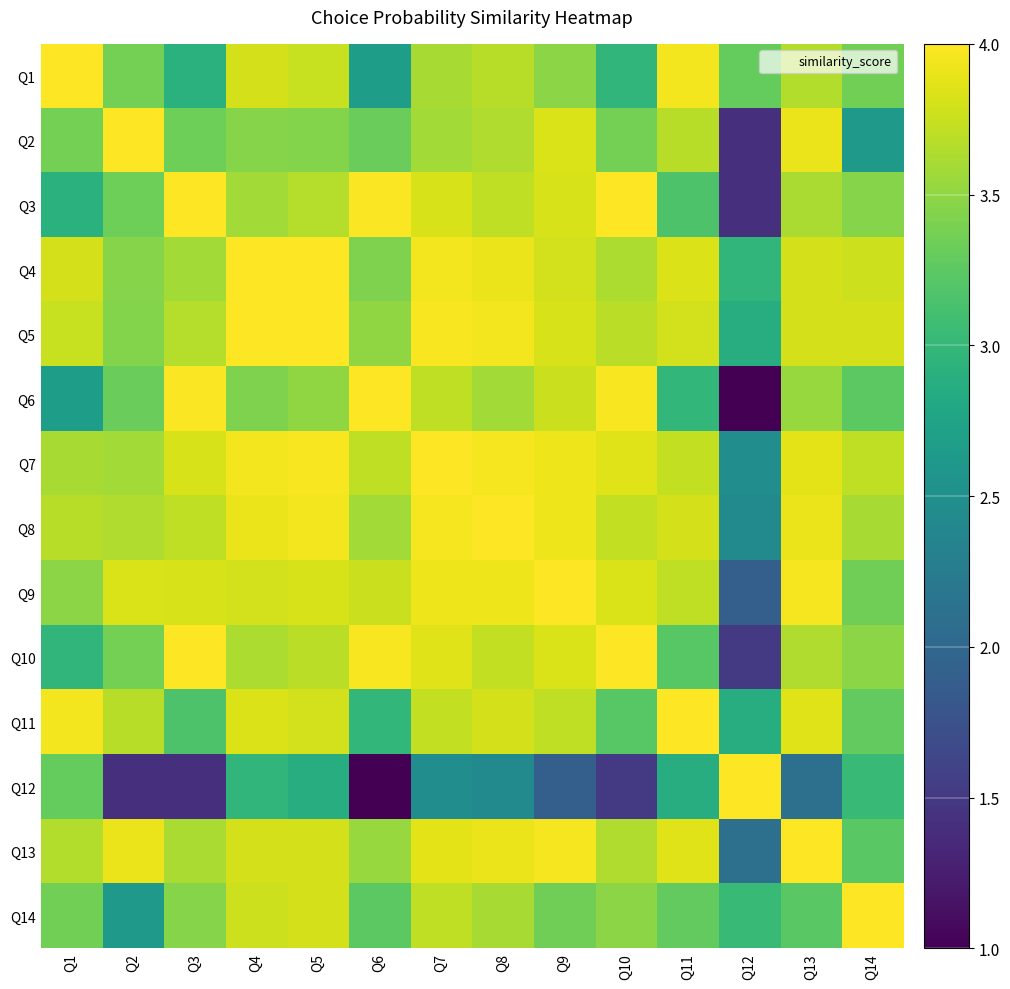

Reading left to right, what are all the values shown in this chart?

Q1: Q1=4.0	Q2=3.4	Q3=2.9	Q4=3.8	Q5=3.8	Q6=2.7	Q7=3.6	Q8=3.7	Q9=3.5	Q10=3.0	Q11=3.9	Q12=3.3	Q13=3.7	Q14=3.4
Q2: Q1=3.4	Q2=4.0	Q3=3.3	Q4=3.5	Q5=3.4	Q6=3.3	Q7=3.6	Q8=3.6	Q9=3.8	Q10=3.4	Q11=3.7	Q12=1.4	Q13=3.9	Q14=2.6
Q3: Q1=2.9	Q2=3.3	Q3=4.0	Q4=3.6	Q5=3.7	Q6=4.0	Q7=3.8	Q8=3.7	Q9=3.8	Q10=4.0	Q11=3.2	Q12=1.4	Q13=3.6	Q14=3.5
Q4: Q1=3.8	Q2=3.5	Q3=3.6	Q4=4.0	Q5=4.0	Q6=3.4	Q7=3.9	Q8=3.9	Q9=3.8	Q10=3.6	Q11=3.8	Q12=3.0	Q13=3.8	Q14=3.8
Q5: Q1=3.8	Q2=3.4	Q3=3.7	Q4=4.0	Q5=4.0	Q6=3.5	Q7=4.0	Q8=3.9	Q9=3.8	Q10=3.7	Q11=3.8	Q12=2.9	Q13=3.8	Q14=3.8
Q6: Q1=2.7	Q2=3.3	Q3=4.0	Q4=3.4	Q5=3.5	Q6=4.0	Q7=3.7	Q8=3.6	Q9=3.8	Q10=4.0	Q11=3.0	Q12=1.0	Q13=3.5	Q14=3.2
Q7: Q1=3.6	Q2=3.6	Q3=3.8	Q4=3.9	Q5=4.0	Q6=3.7	Q7=4.0	Q8=4.0	Q9=3.9	Q10=3.8	Q11=3.7	Q12=2.5	Q13=3.9	Q14=3.7
Q8: Q1=3.7	Q2=3.6	Q3=3.7	Q4=3.9	Q5=3.9	Q6=3.6	Q7=4.0	Q8=4.0	Q9=3.9	Q10=3.7	Q11=3.8	Q12=2.4	Q13=3.9	Q14=3.6
Q9: Q1=3.5	Q2=3.8	Q3=3.8	Q4=3.8	Q5=3.8	Q6=3.8	Q7=3.9	Q8=3.9	Q9=4.0	Q10=3.8	Q11=3.7	Q12=1.9	Q13=4.0	Q14=3.3
Q10: Q1=3.0	Q2=3.4	Q3=4.0	Q4=3.6	Q5=3.7	Q6=4.0	Q7=3.8	Q8=3.7	Q9=3.8	Q10=4.0	Q11=3.2	Q12=1.5	Q13=3.6	Q14=3.5
Q11: Q1=3.9	Q2=3.7	Q3=3.2	Q4=3.8	Q5=3.8	Q6=3.0	Q7=3.7	Q8=3.8	Q9=3.7	Q10=3.2	Q11=4.0	Q12=2.9	Q13=3.9	Q14=3.3
Q12: Q1=3.3	Q2=1.4	Q3=1.4	Q4=3.0	Q5=2.9	Q6=1.0	Q7=2.5	Q8=2.4	Q9=1.9	Q10=1.5	Q11=2.9	Q12=4.0	Q13=2.1	Q14=3.0
Q13: Q1=3.7	Q2=3.9	Q3=3.6	Q4=3.8	Q5=3.8	Q6=3.5	Q7=3.9	Q8=3.9	Q9=4.0	Q10=3.6	Q11=3.9	Q12=2.1	Q13=4.0	Q14=3.2
Q14: Q1=3.4	Q2=2.6	Q3=3.5	Q4=3.8	Q5=3.8	Q6=3.2	Q7=3.7	Q8=3.6	Q9=3.3	Q10=3.5	Q11=3.3	Q12=3.0	Q13=3.2	Q14=4.0